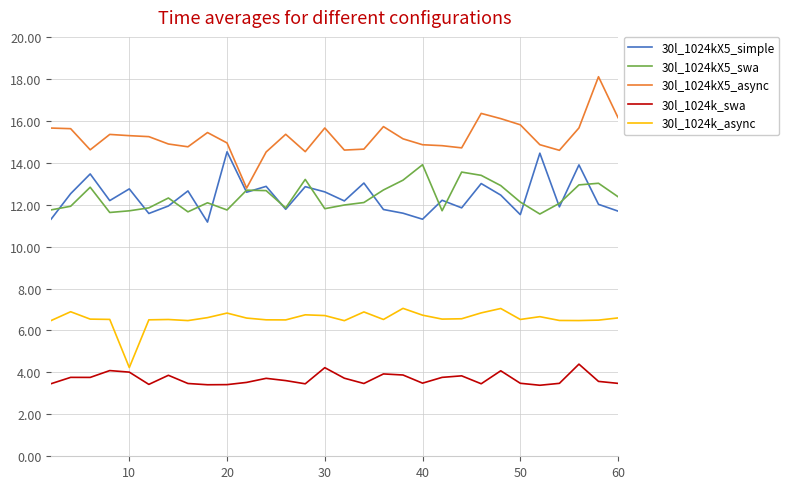

True or false: 30l_1024kX5_swa and 30l_1024k_async cross at least once.

False